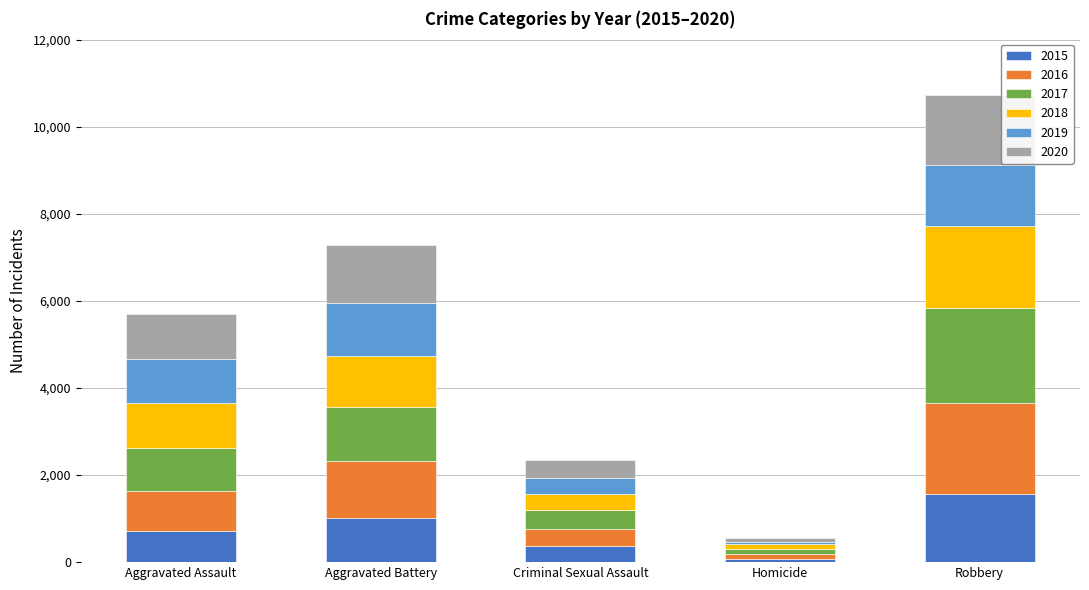

What is the sum of the 2015 values at Homicide and Aggravated Assault?

777